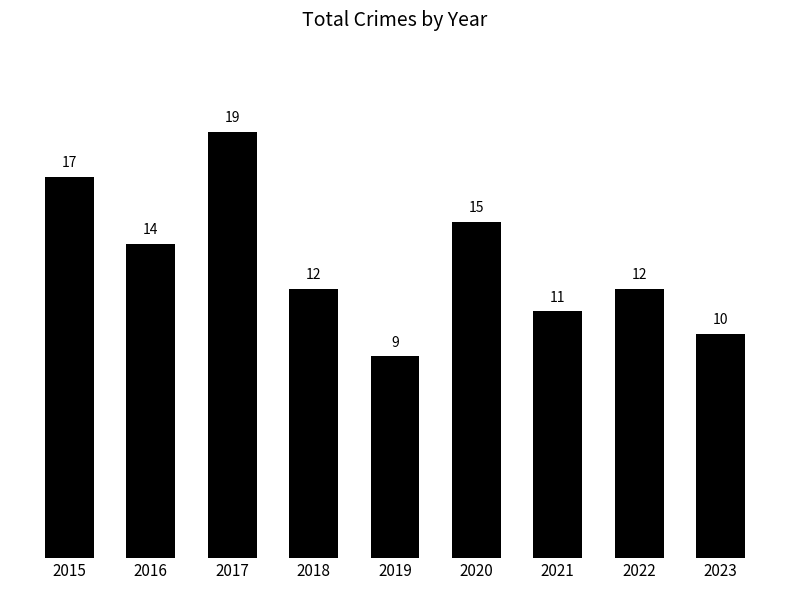

How many categories are shown in the chart?

9